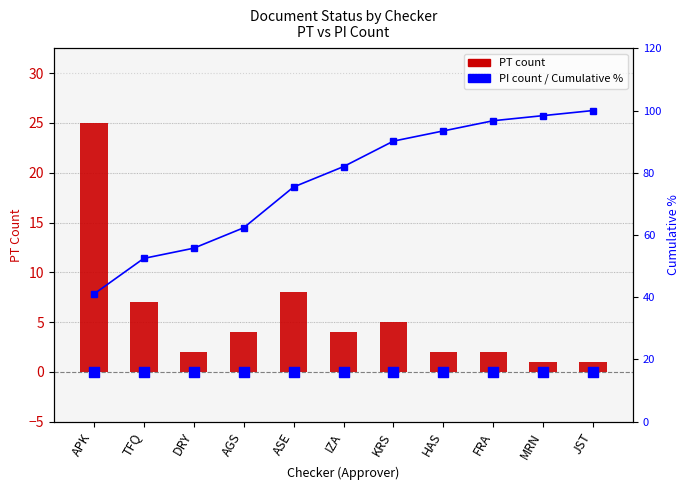

What are all the series names shown in the legend?

PT count, PI count, Cumulative %